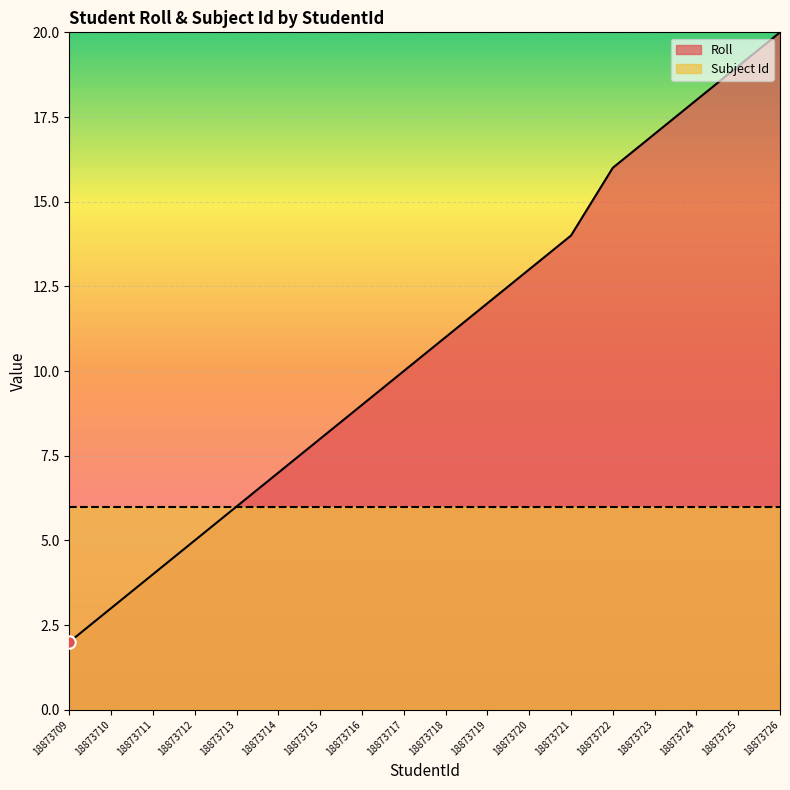

Between 18873723 and 18873718, which is larger?

18873723